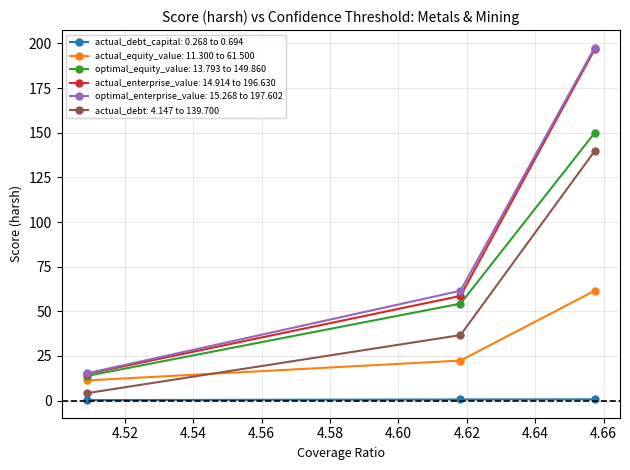

At how many categories does at least one series exceed 17?

2